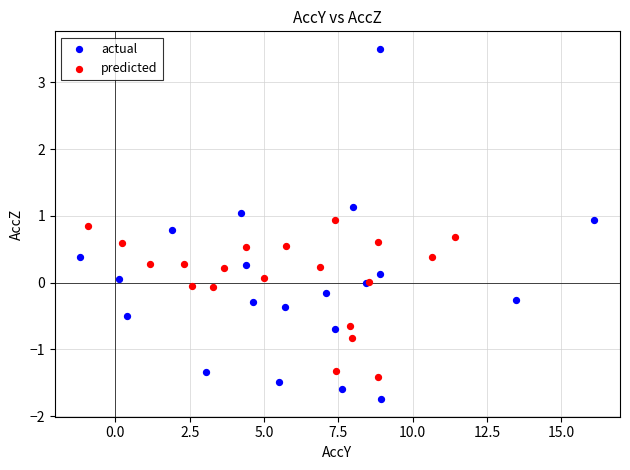

Which series contains the lowest Y value?

actual